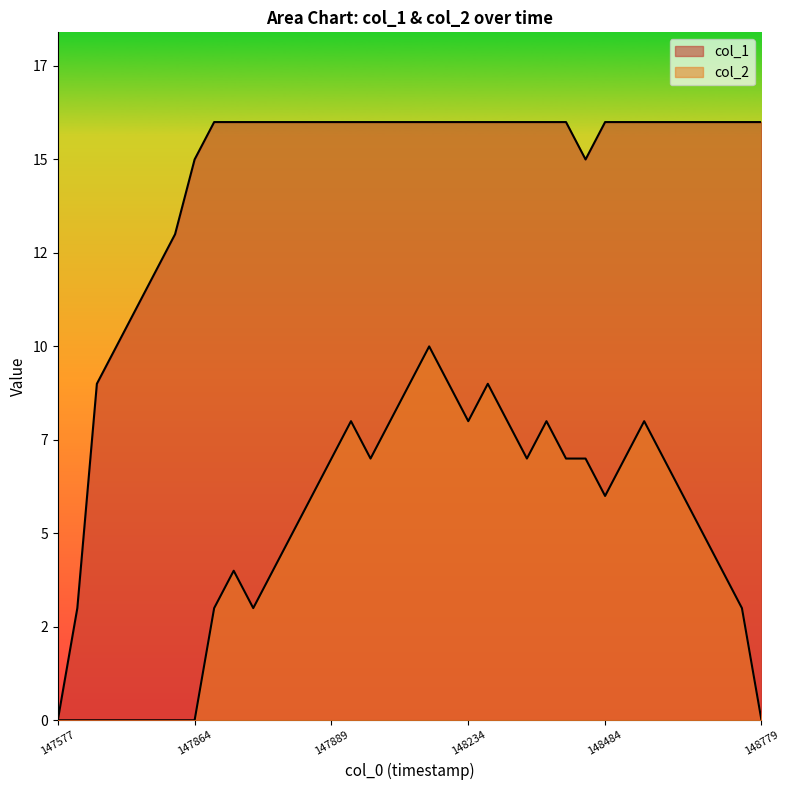

Between 1478560055 and 1478556458, which is larger?

1478560055